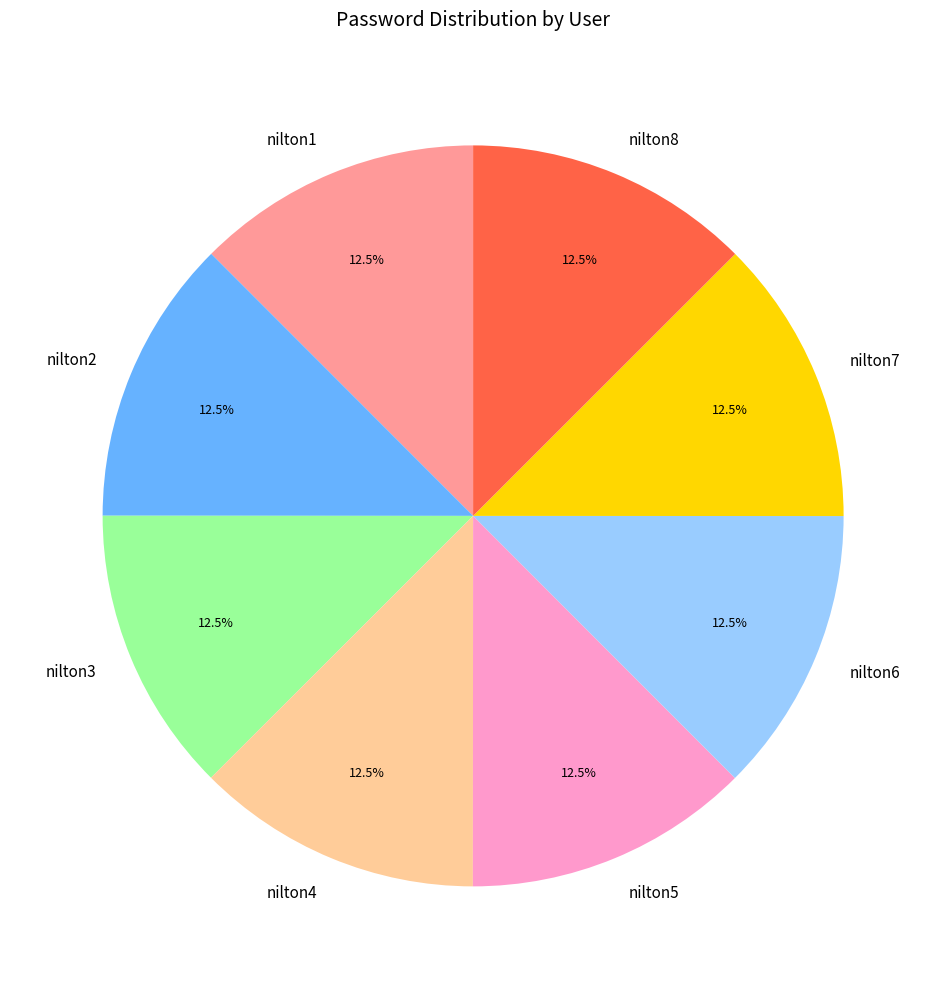

Does nilton1 account for over 50% of the chart?

No